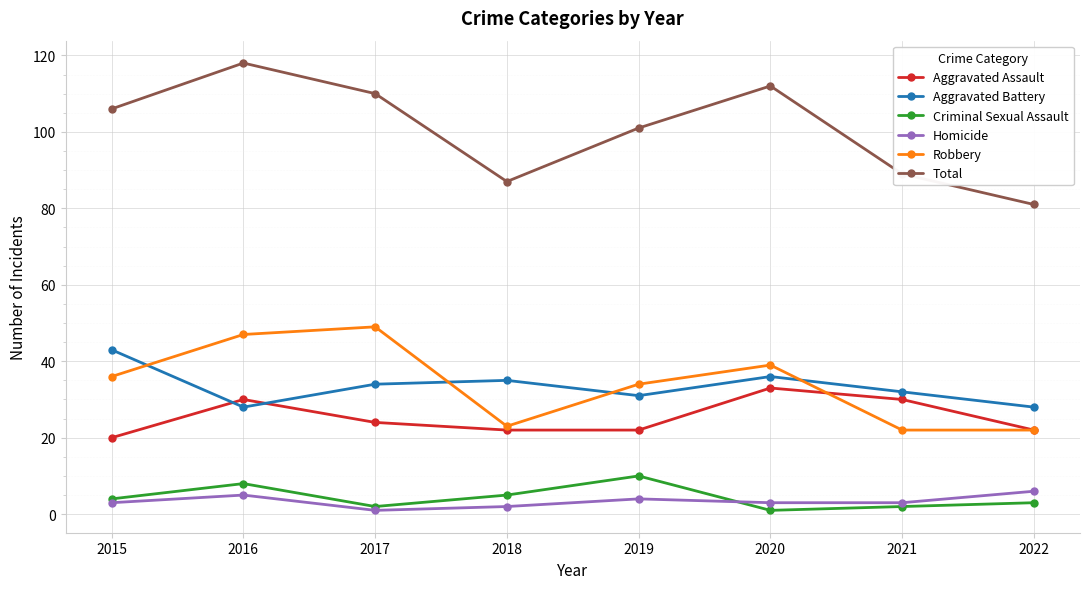

How many series are shown in this chart?

6